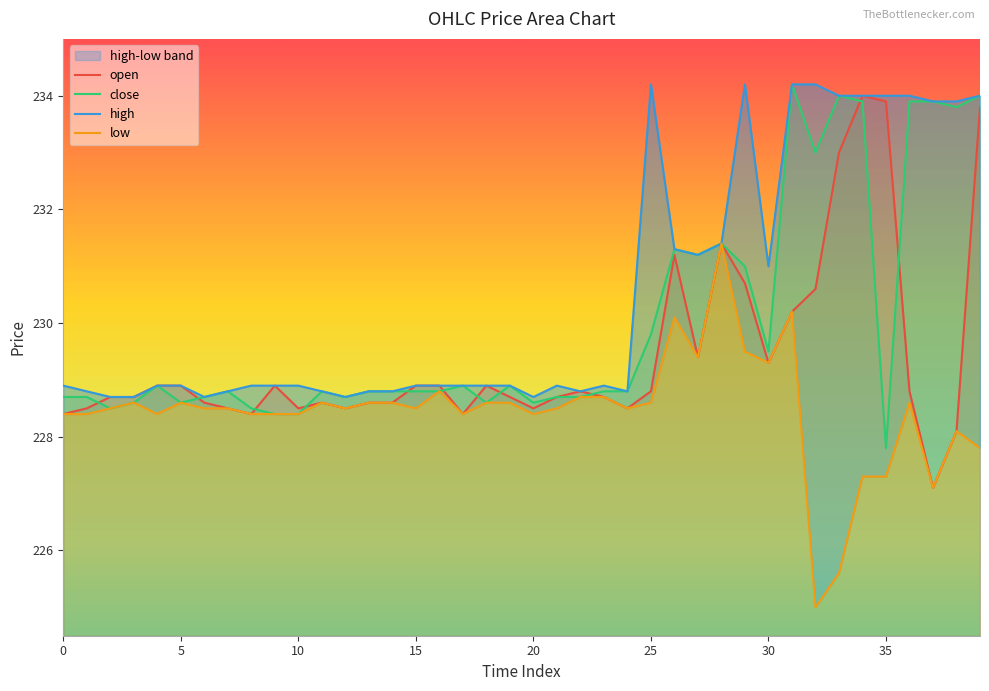

At which label is low closest to 228?

38